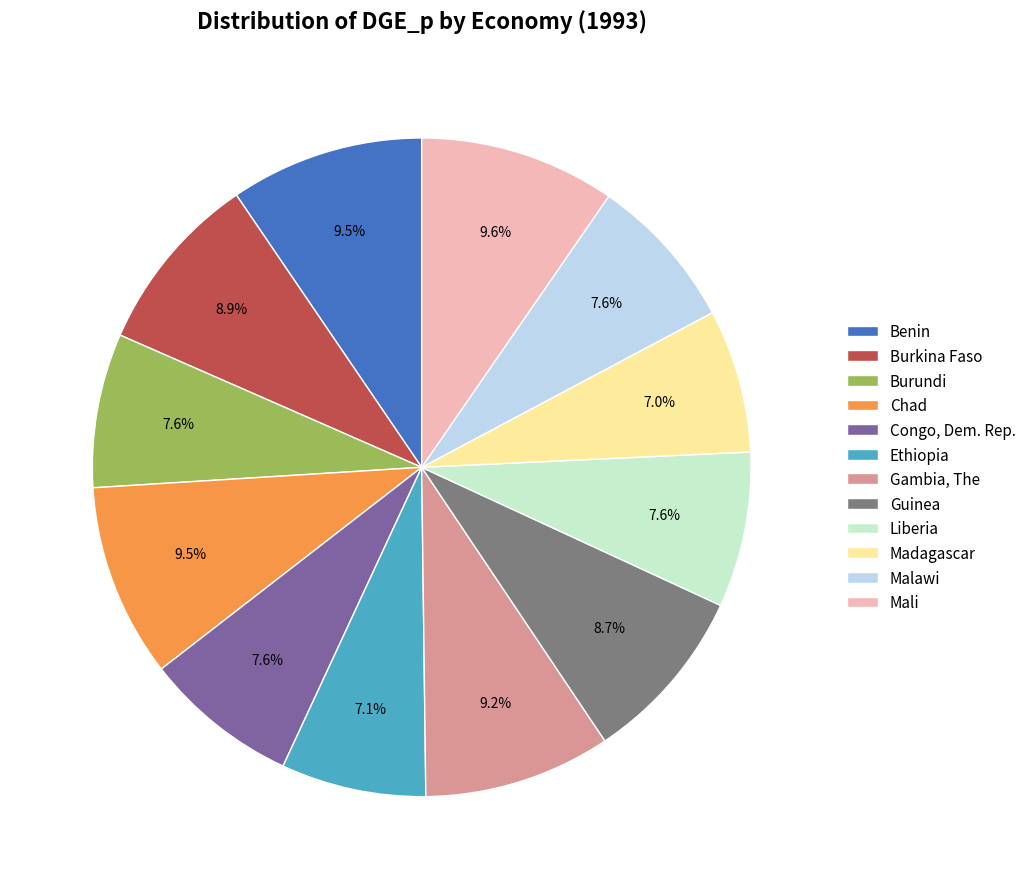

What is the ratio of the value at Gambia, The to the value at Benin?

1.0